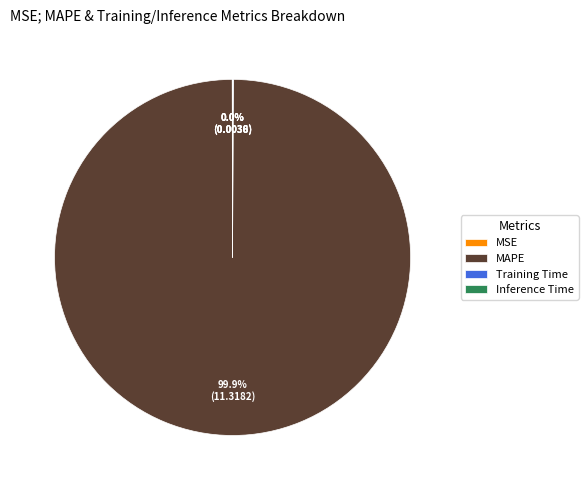

Which slice is the largest?

MAPE